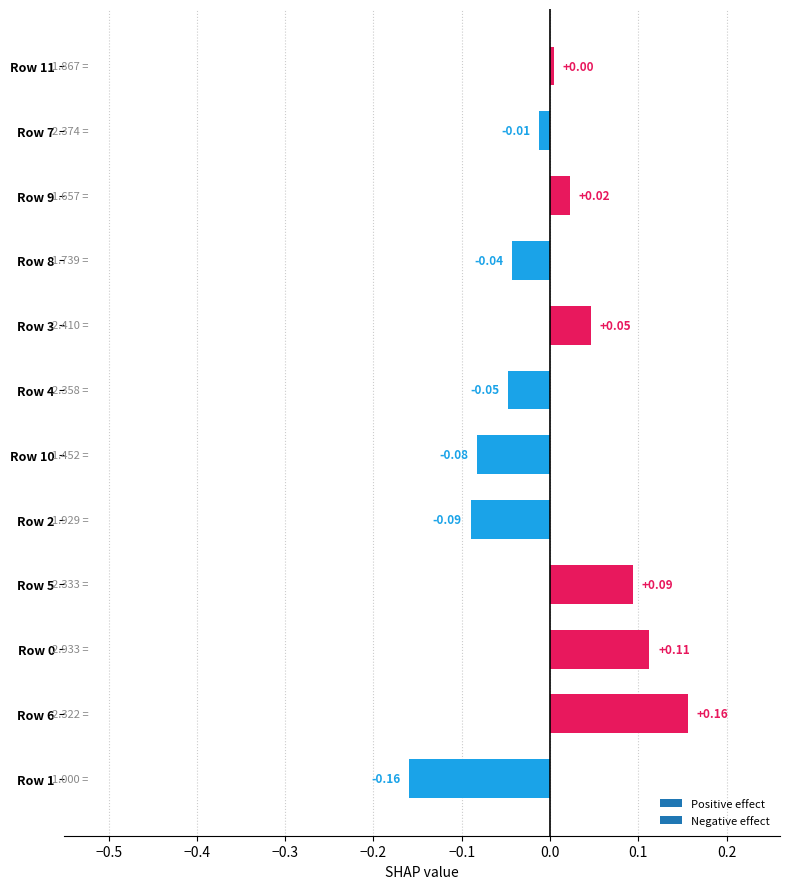

Between Row 8 and Row 6, which is larger?

Row 6